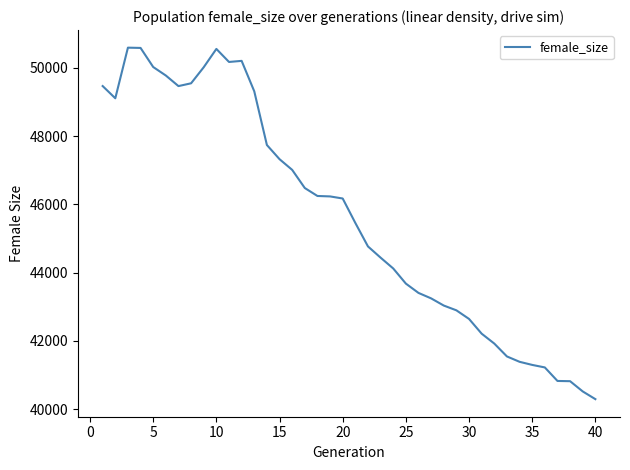

How many values are below 46170?

20